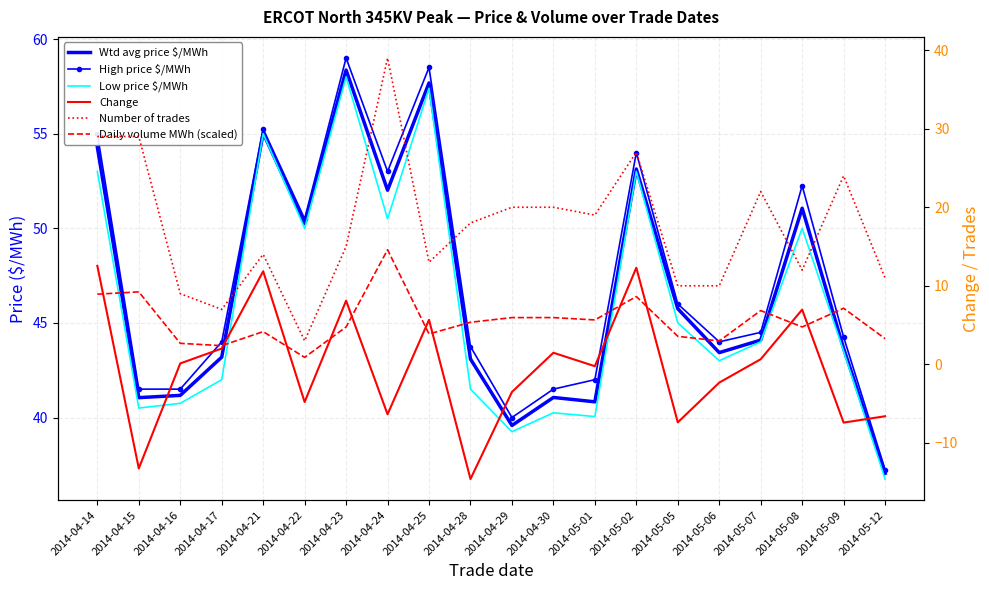

Reading left to right, what are all the values shown in this chart?

Wtd avg price $/MWh: 2014-04-14=54.3	2014-04-15=41.0	2014-04-16=41.2	2014-04-17=43.2	2014-04-21=55.0	2014-04-22=50.2	2014-04-23=58.4	2014-04-24=52.0	2014-04-25=57.7	2014-04-28=43.1	2014-04-29=39.6	2014-04-30=41.1	2014-05-01=40.8	2014-05-02=53.1	2014-05-05=45.8	2014-05-06=43.4	2014-05-07=44.1	2014-05-08=51.1	2014-05-09=43.6	2014-05-12=37.0
High price $/MWh: 2014-04-14=55.0	2014-04-15=41.5	2014-04-16=41.5	2014-04-17=44.0	2014-04-21=55.2	2014-04-22=50.5	2014-04-23=59.0	2014-04-24=53.0	2014-04-25=58.5	2014-04-28=43.8	2014-04-29=40.0	2014-04-30=41.5	2014-05-01=42.0	2014-05-02=54.0	2014-05-05=46.0	2014-05-06=44.0	2014-05-07=44.5	2014-05-08=52.2	2014-05-09=44.2	2014-05-12=37.2
Low price $/MWh: 2014-04-14=53.0	2014-04-15=40.5	2014-04-16=40.8	2014-04-17=42.0	2014-04-21=55.0	2014-04-22=50.0	2014-04-23=58.0	2014-04-24=50.5	2014-04-25=57.4	2014-04-28=41.5	2014-04-29=39.2	2014-04-30=40.2	2014-05-01=40.0	2014-05-02=53.0	2014-05-05=45.0	2014-05-06=43.0	2014-05-07=44.0	2014-05-08=50.0	2014-05-09=43.5	2014-05-12=36.8
Change: 2014-04-14=12.5	2014-04-15=-13.2	2014-04-16=0.1	2014-04-17=2.0	2014-04-21=11.8	2014-04-22=-4.8	2014-04-23=8.1	2014-04-24=-6.3	2014-04-25=5.7	2014-04-28=-14.6	2014-04-29=-3.5	2014-04-30=1.5	2014-05-01=-0.2	2014-05-02=12.3	2014-05-05=-7.4	2014-05-06=-2.3	2014-05-07=0.7	2014-05-08=7.0	2014-05-09=-7.4	2014-05-12=-6.6
Number of trades: 2014-04-14=29.0	2014-04-15=29.0	2014-04-16=9.0	2014-04-17=7.0	2014-04-21=14.0	2014-04-22=3.0	2014-04-23=15.0	2014-04-24=39.0	2014-04-25=13.0	2014-04-28=18.0	2014-04-29=20.0	2014-04-30=20.0	2014-05-01=19.0	2014-05-02=27.0	2014-05-05=10.0	2014-05-06=10.0	2014-05-07=22.0	2014-05-08=12.0	2014-05-09=24.0	2014-05-12=11.0
Daily volume MWh (scaled): 2014-04-14=8.9	2014-04-15=9.2	2014-04-16=2.7	2014-04-17=2.4	2014-04-21=4.2	2014-04-22=0.9	2014-04-23=4.8	2014-04-24=14.6	2014-04-25=3.9	2014-04-28=5.4	2014-04-29=6.0	2014-04-30=6.0	2014-05-01=5.7	2014-05-02=8.6	2014-05-05=3.6	2014-05-06=3.0	2014-05-07=6.8	2014-05-08=4.8	2014-05-09=7.1	2014-05-12=3.3